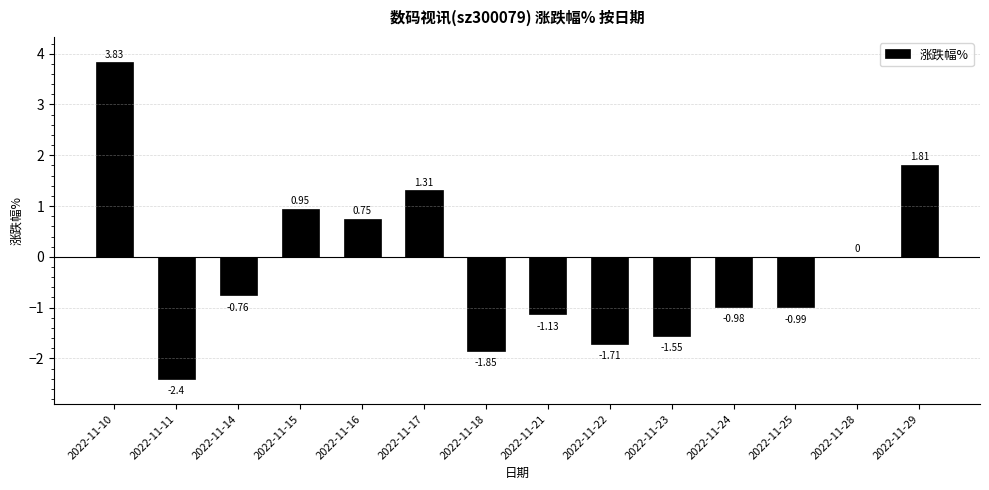

Where is the data nearest to the value 0?

2022-11-28